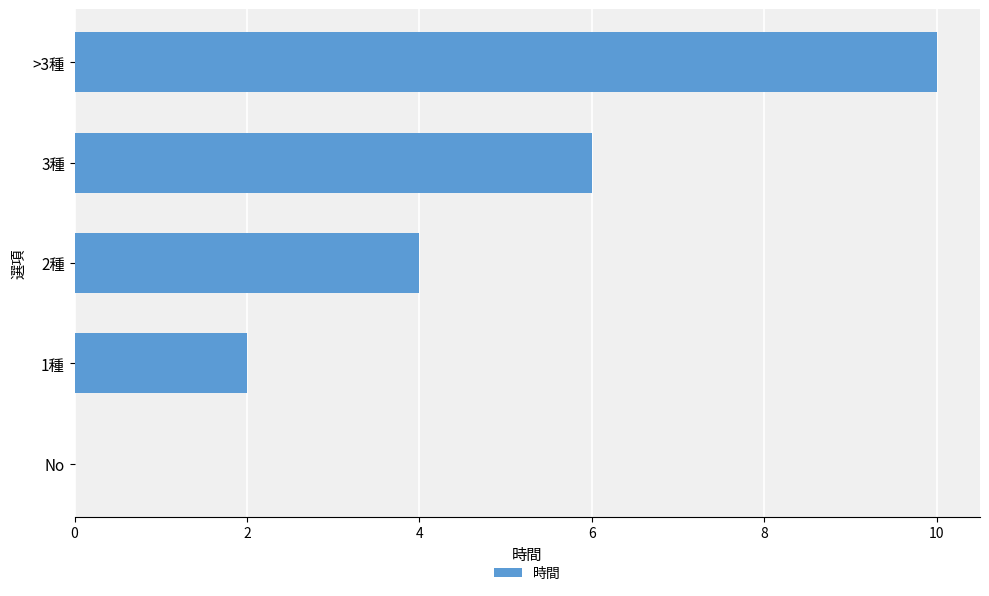

Between >3種 and 3種, which is larger?

>3種